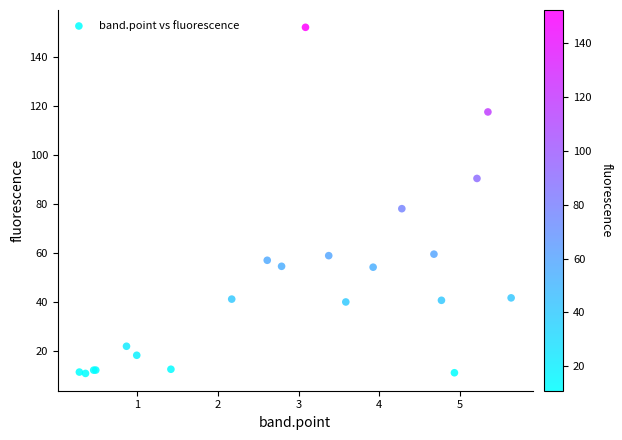

What Y value in the scatter plot is closest to 81?

78.2